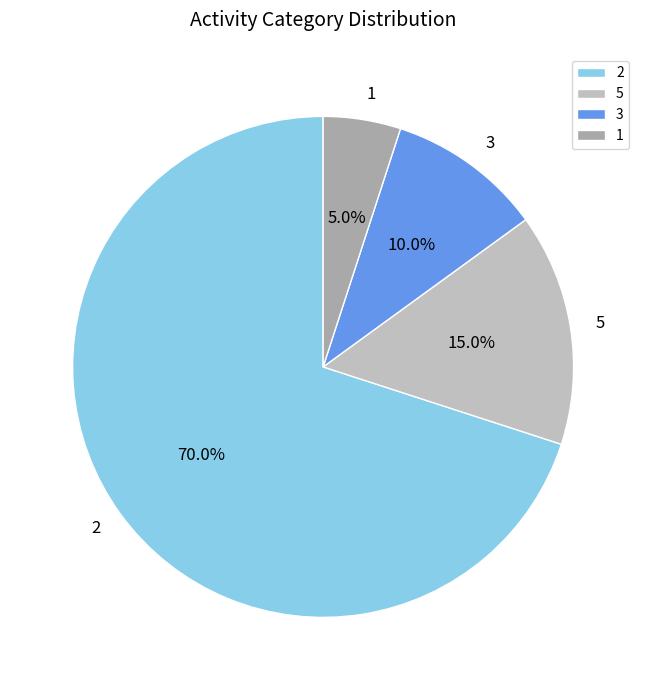

To the nearest percent, what percentage of the pie is 2?

70%